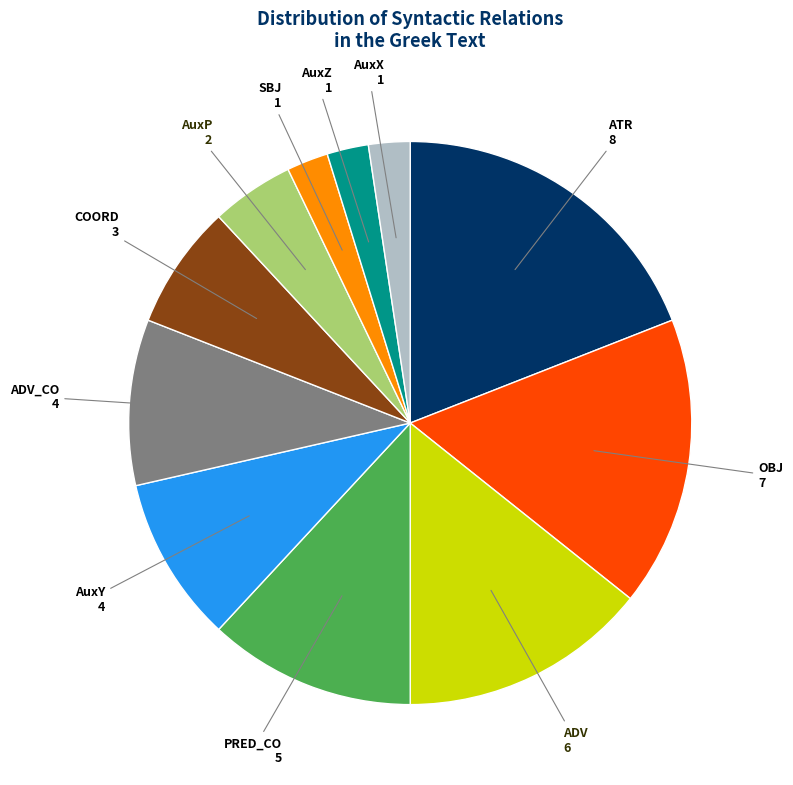

How many slices are in this pie chart?

11